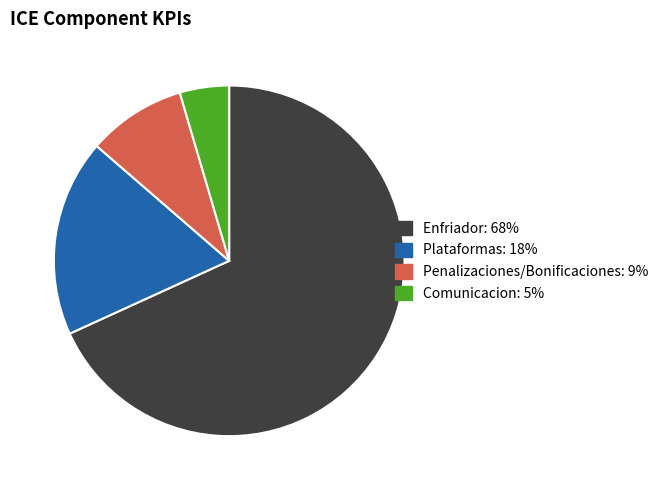

Is it true that Enfriador is 68% of the pie?

True